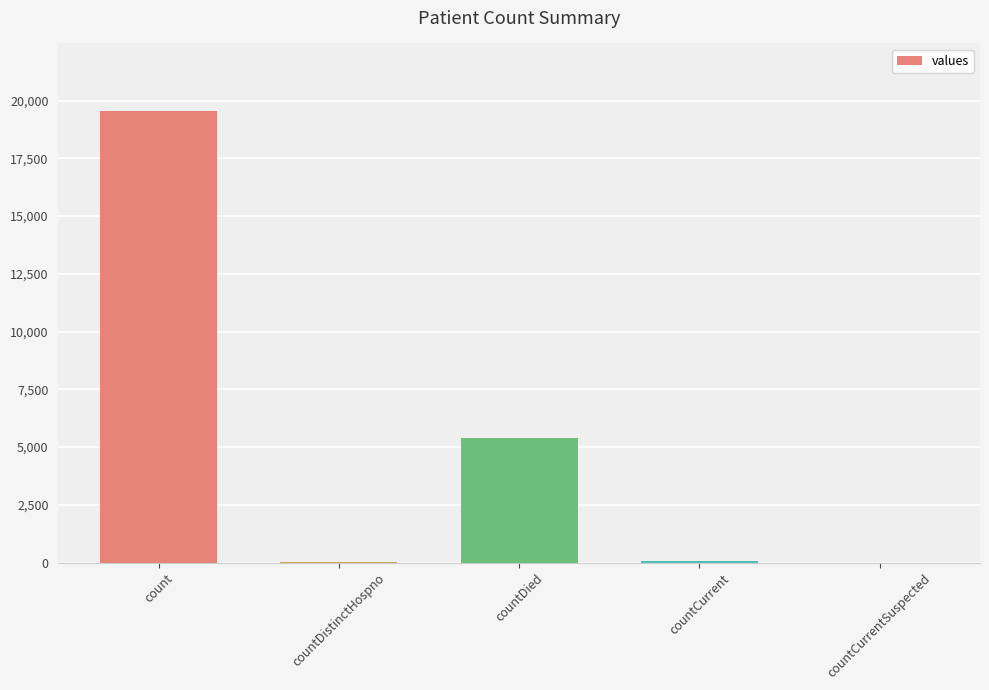

Between count and countCurrentSuspected, which is larger?

count